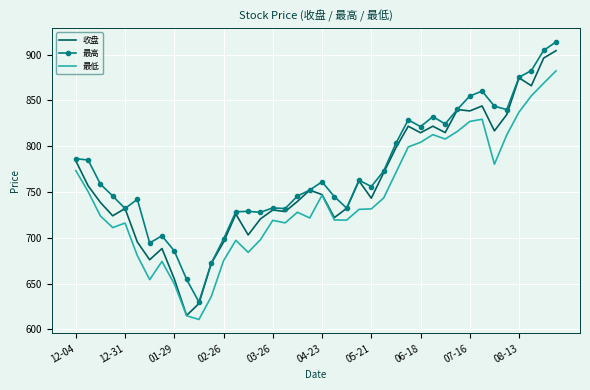

List the series in order of their overall mean, highest first.

最高, 收盘, 最低